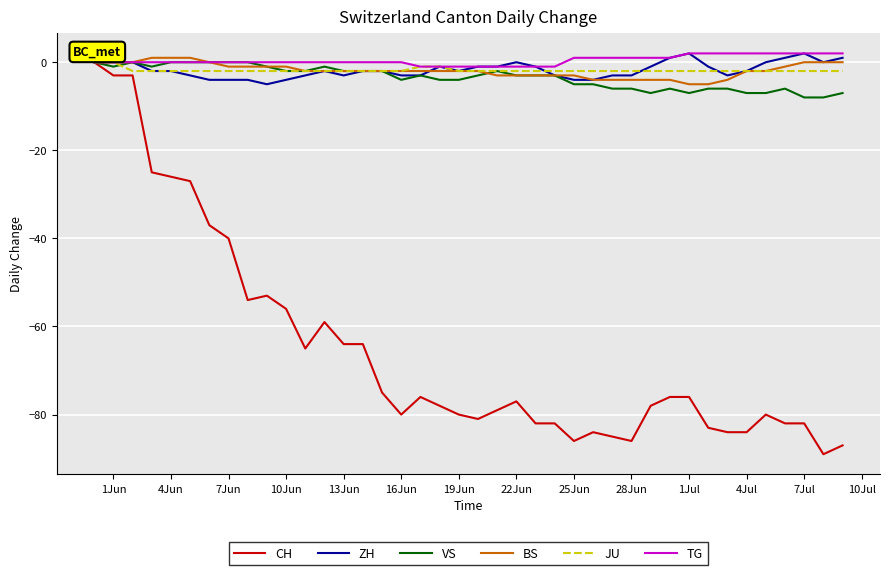

Does the chart display data point markers on the line(s)?

No